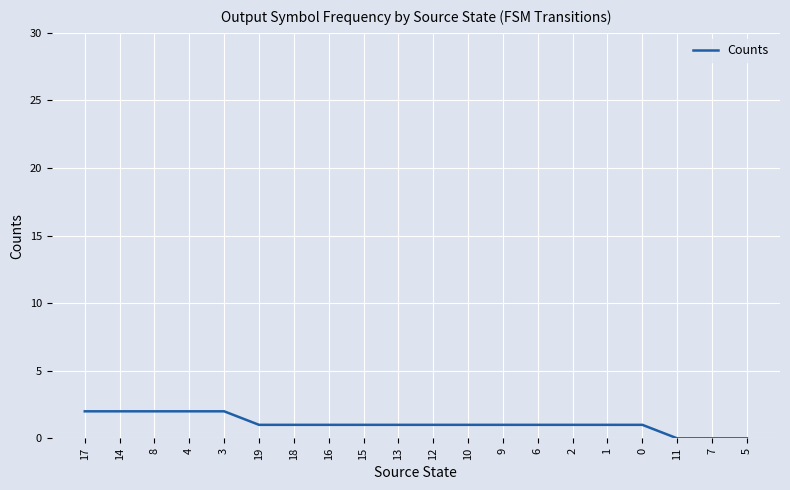

Approximately how many times larger is the value at 4 compared to 15?

2.0